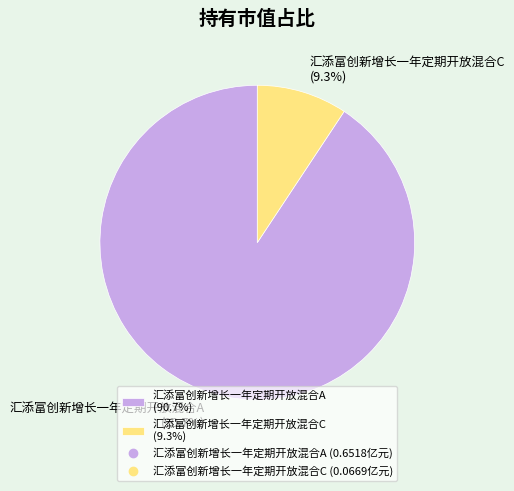

How many segments does this pie chart have?

2